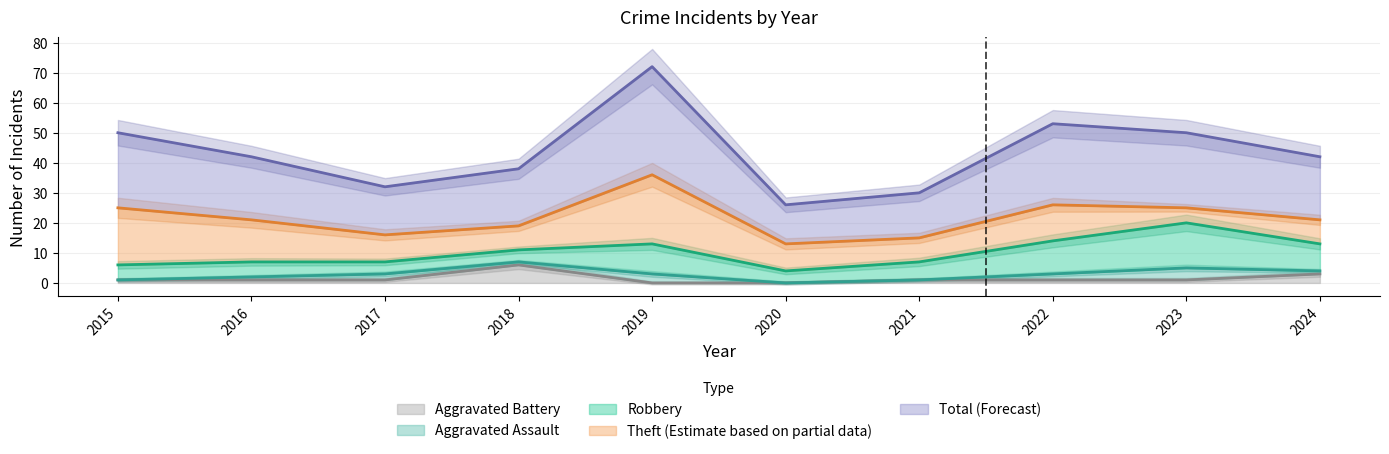

True or false: Theft and Aggravated Assault intersect in this chart.

False